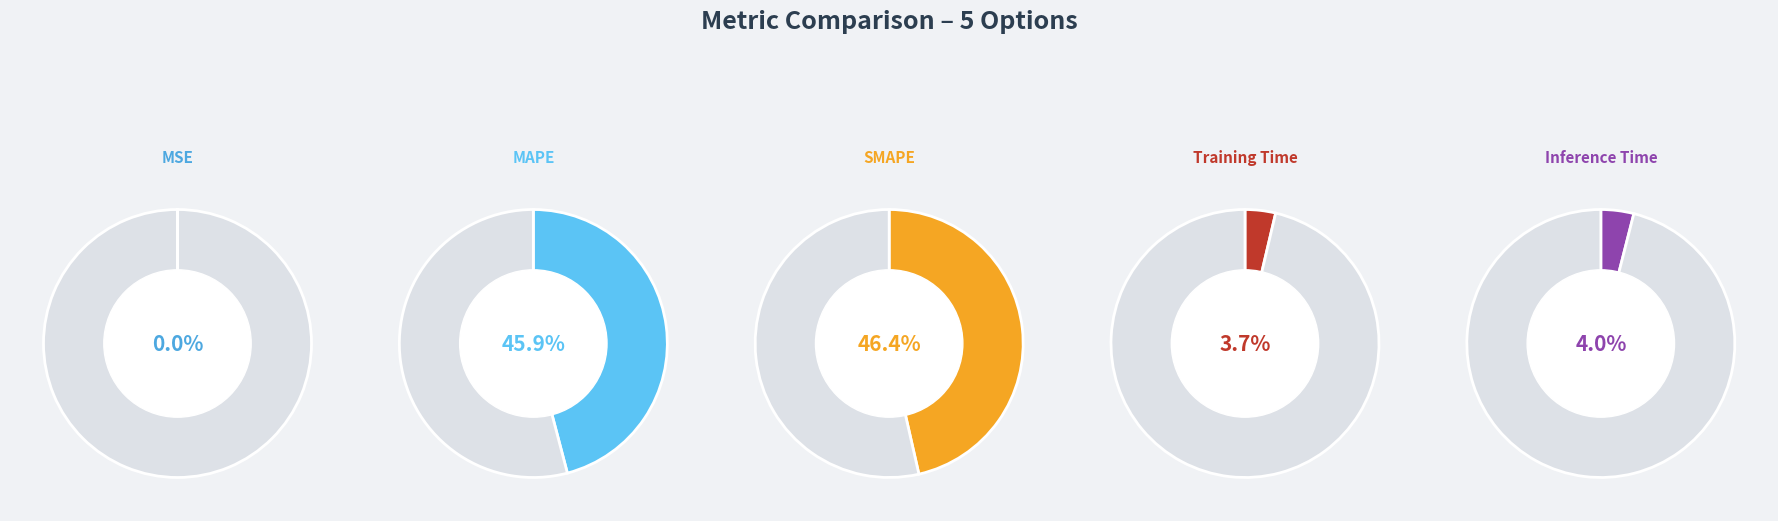

Which slice is the smallest?

MSE